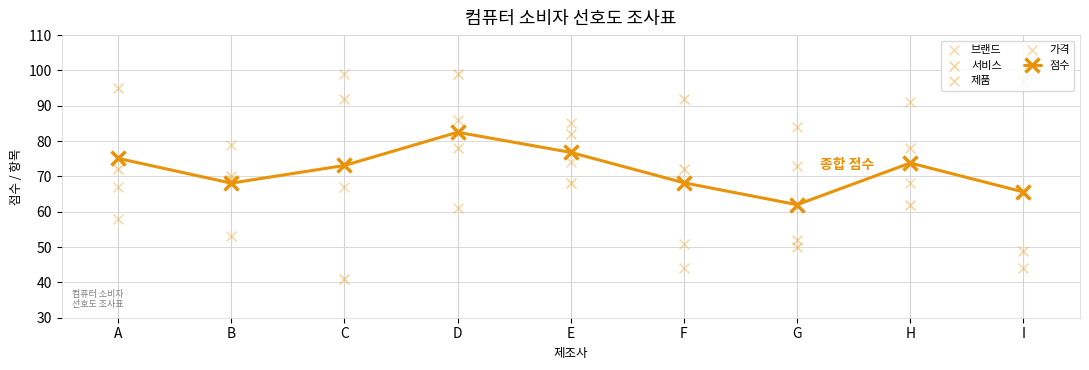

Which series contains the highest Y value?

서비스